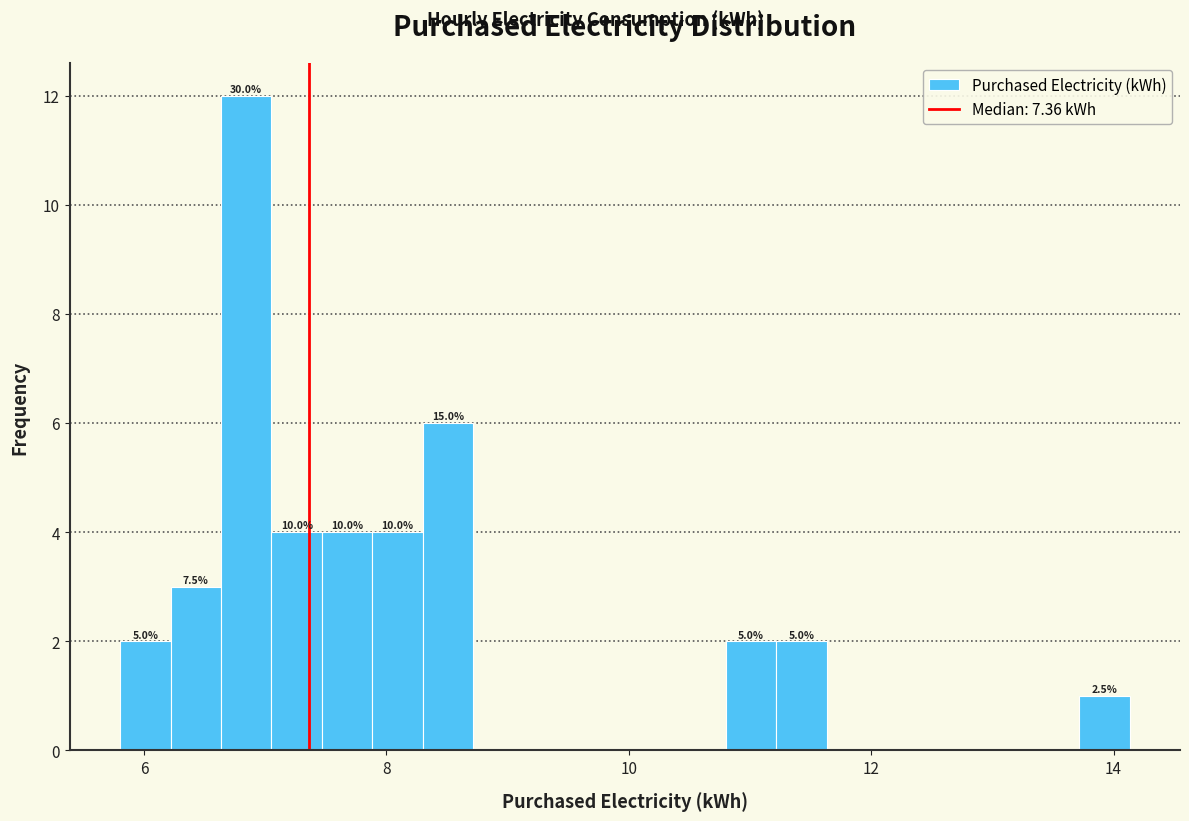

Around what value on the x-axis is the tallest bar? Give the approximate position of its centre, as read against the axis.

6.8